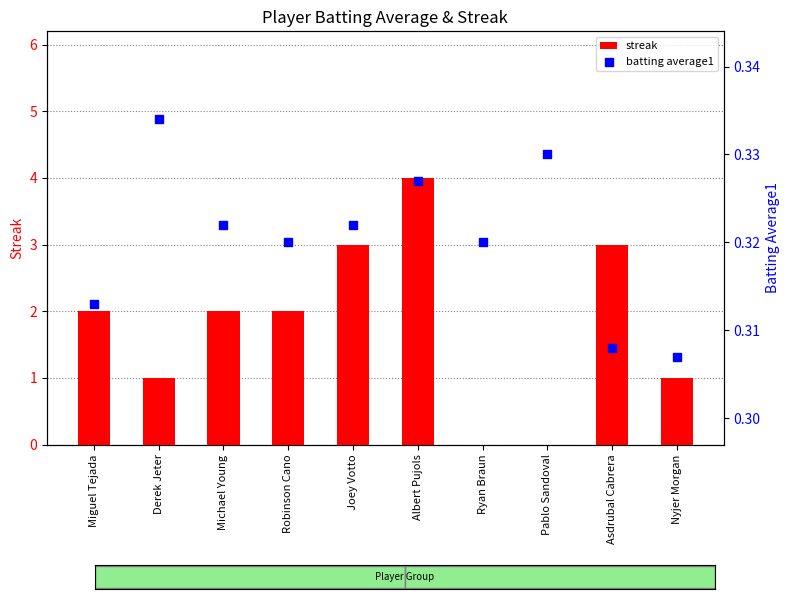

At how many categories does at least one series exceed 1?

6